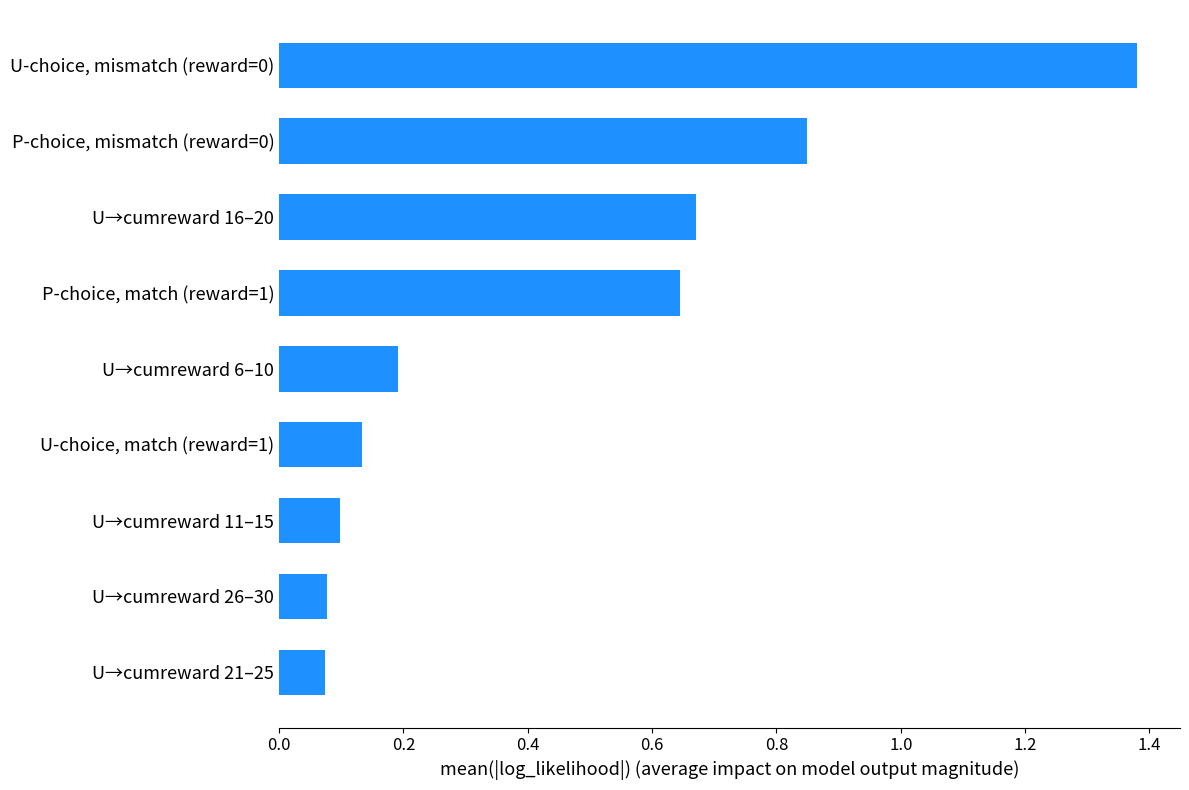

List the labels in order of value, largest first.

U-choice, mismatch (reward=0), P-choice, mismatch (reward=0), U→cumreward 16–20, P-choice, match (reward=1), U→cumreward 6–10, U-choice, match (reward=1), U→cumreward 11–15, U→cumreward 26–30, U→cumreward 21–25